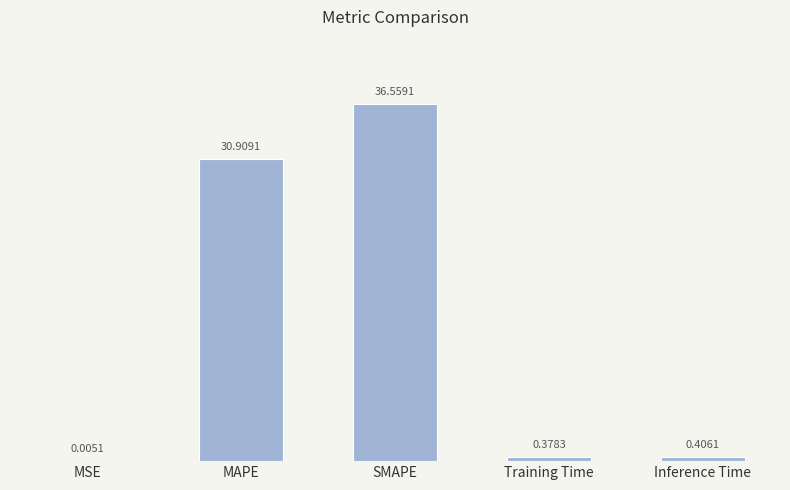

At which label is the value closest to 18?

MAPE